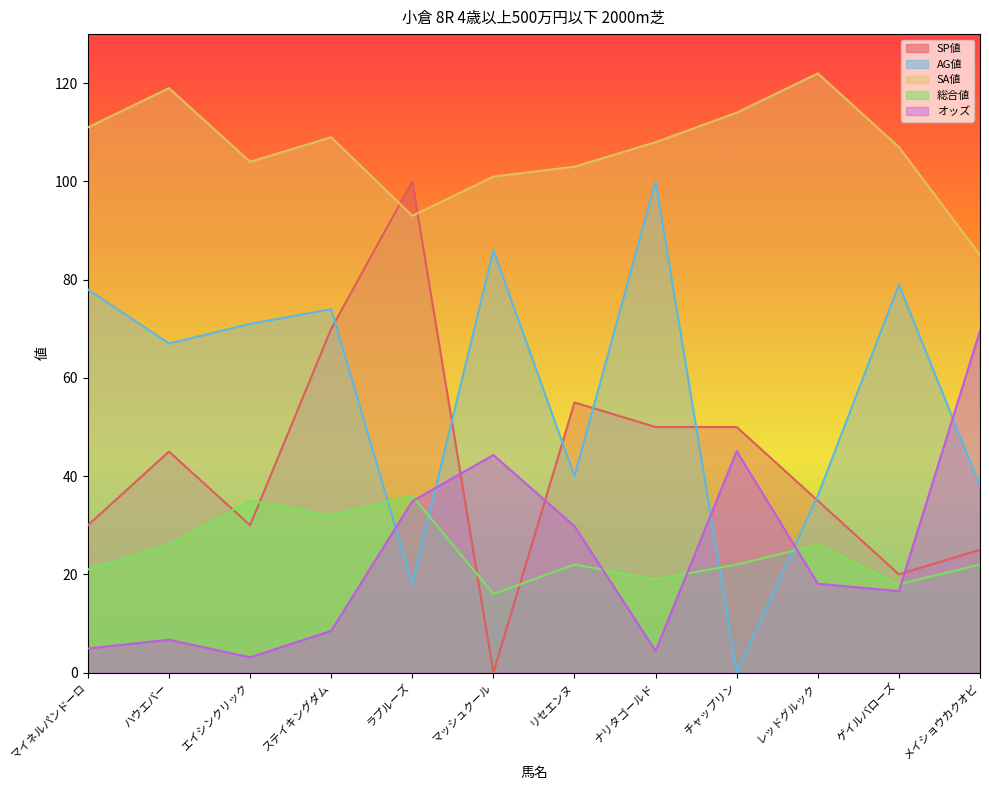

Which series has the largest range (max minus min)?

SP値